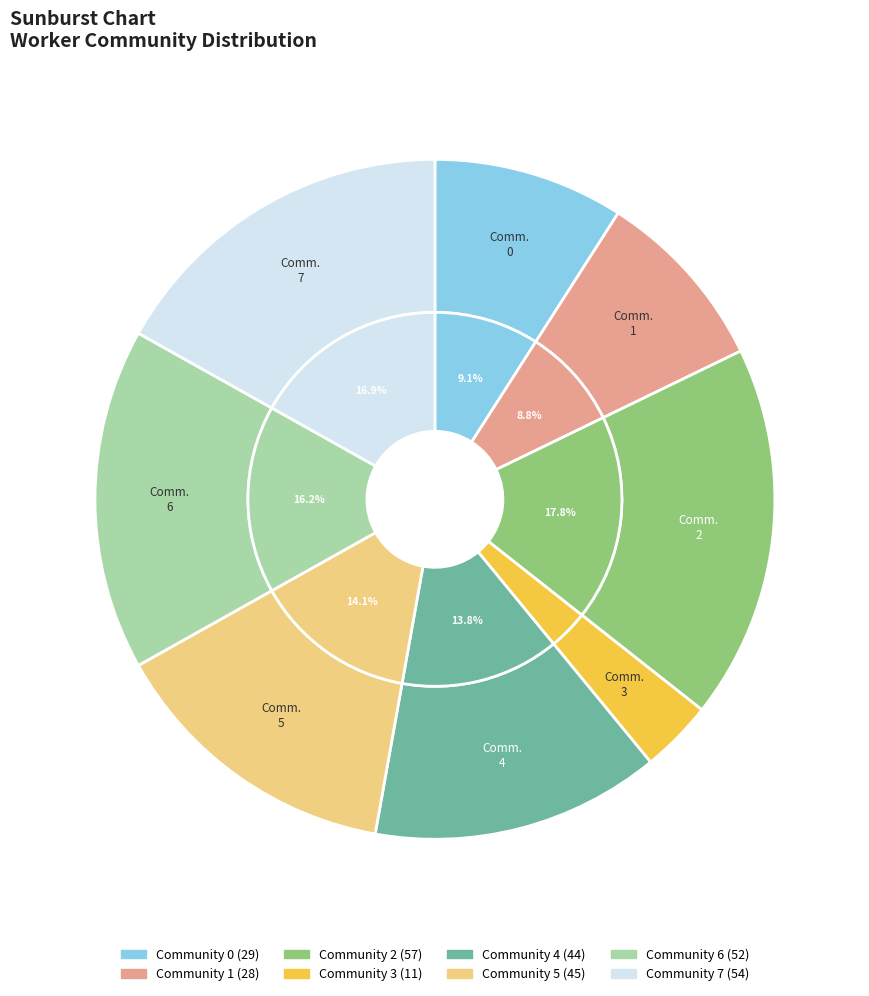

What percentage is the Community 4 slice, to the nearest percent?

14%